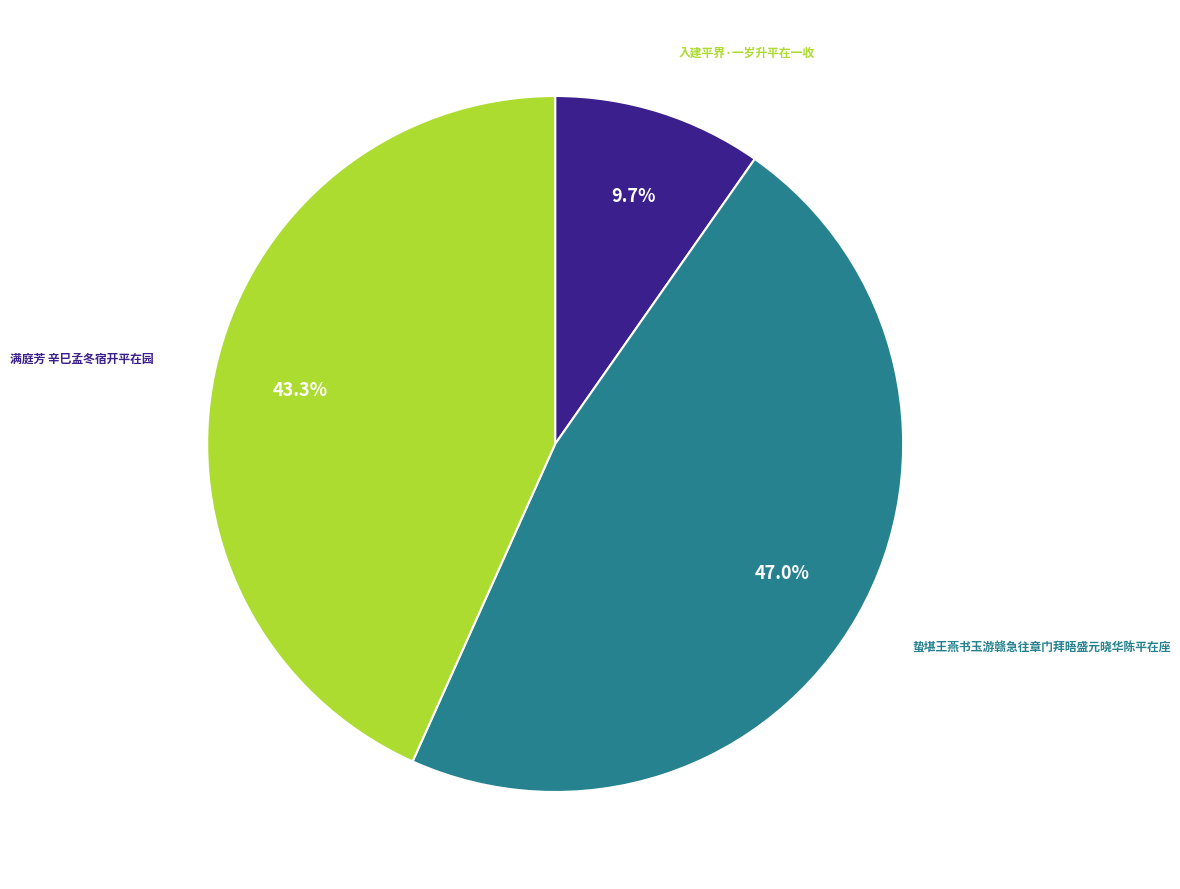

Count the number of slices in the pie.

3